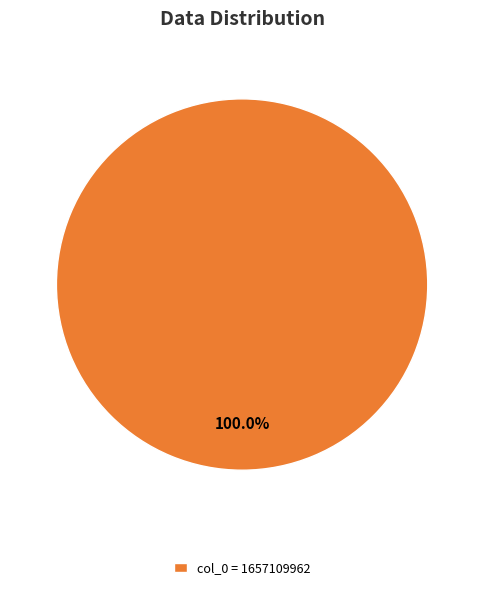

Rank the categories by value from highest to lowest.

col_0 = 1657109962